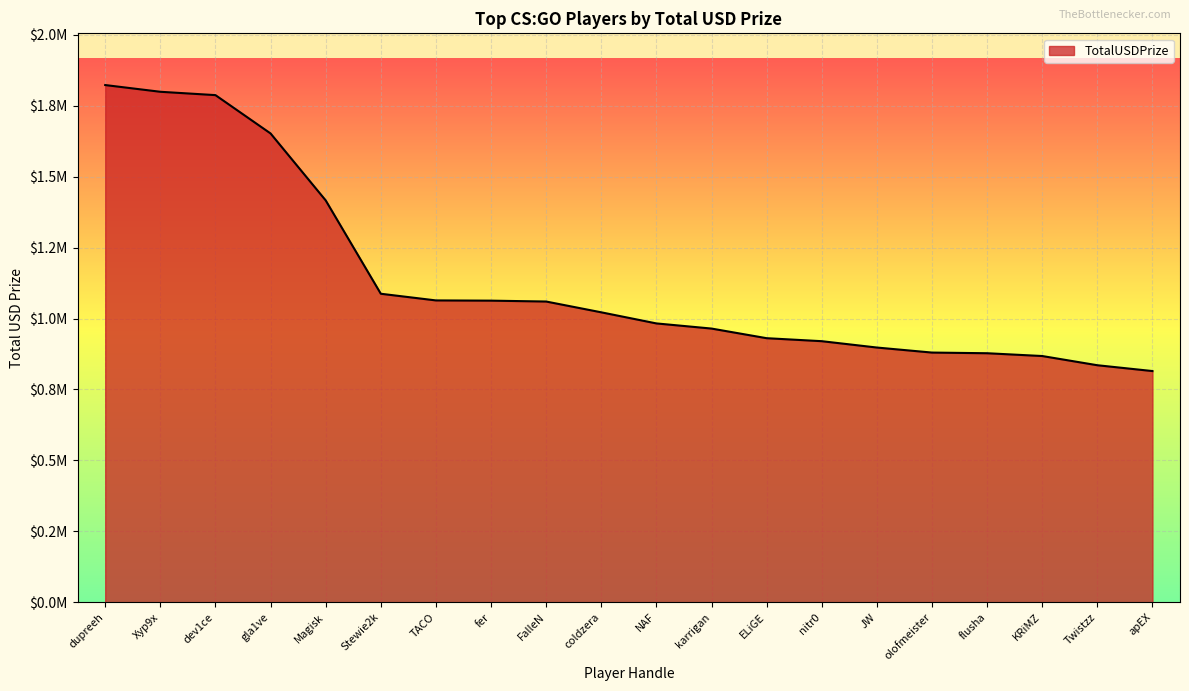

Does the chart have visible grid lines?

Yes